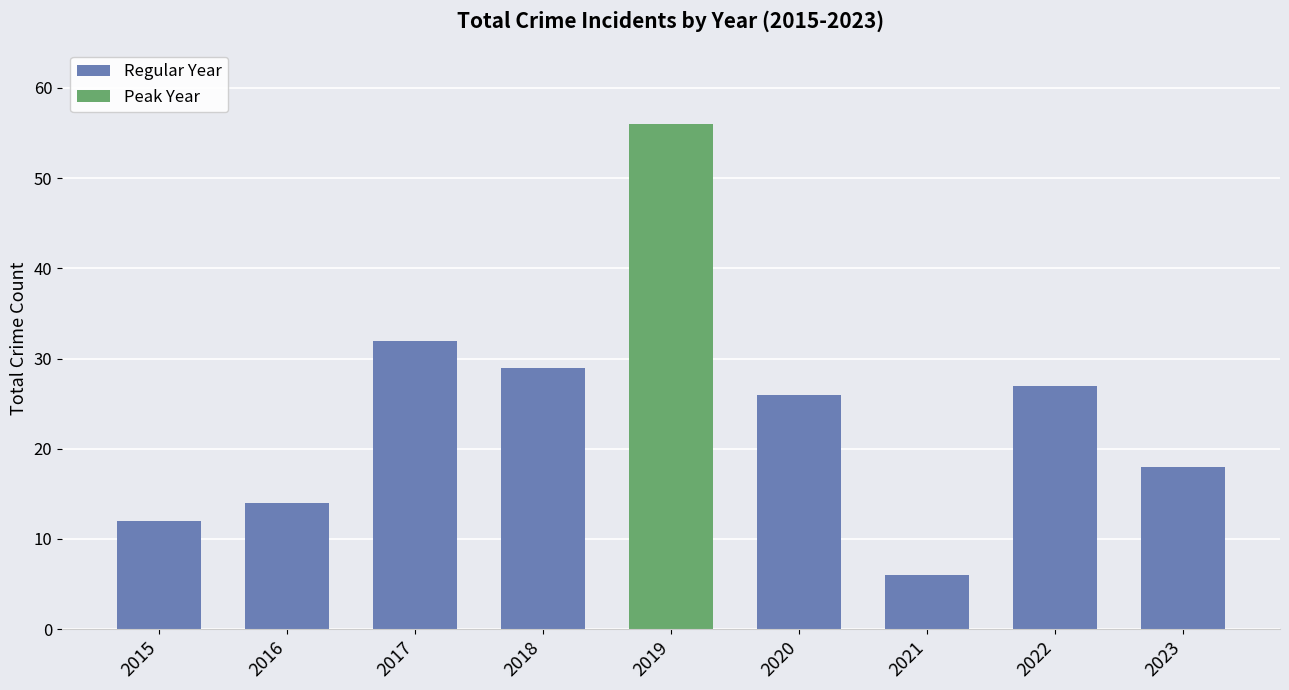

The Regular Year series shows 32 at 2017. True or false?

True